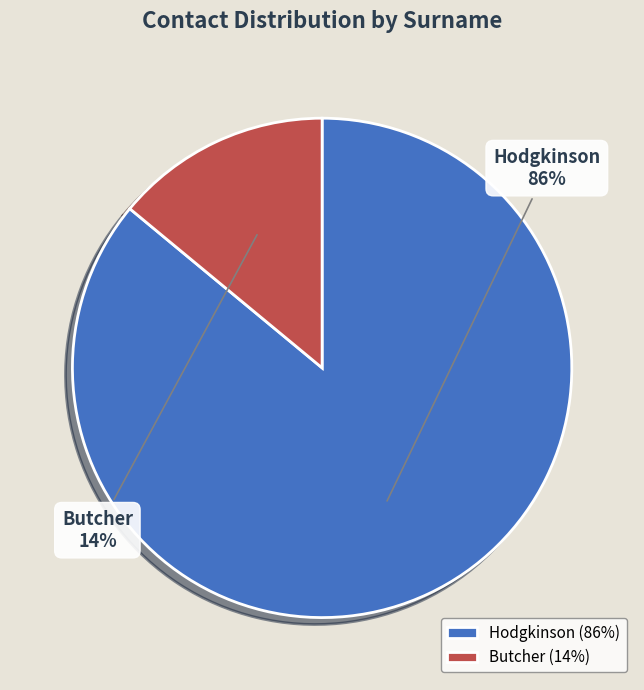

Is it true that Butcher is 4% of the pie?

False